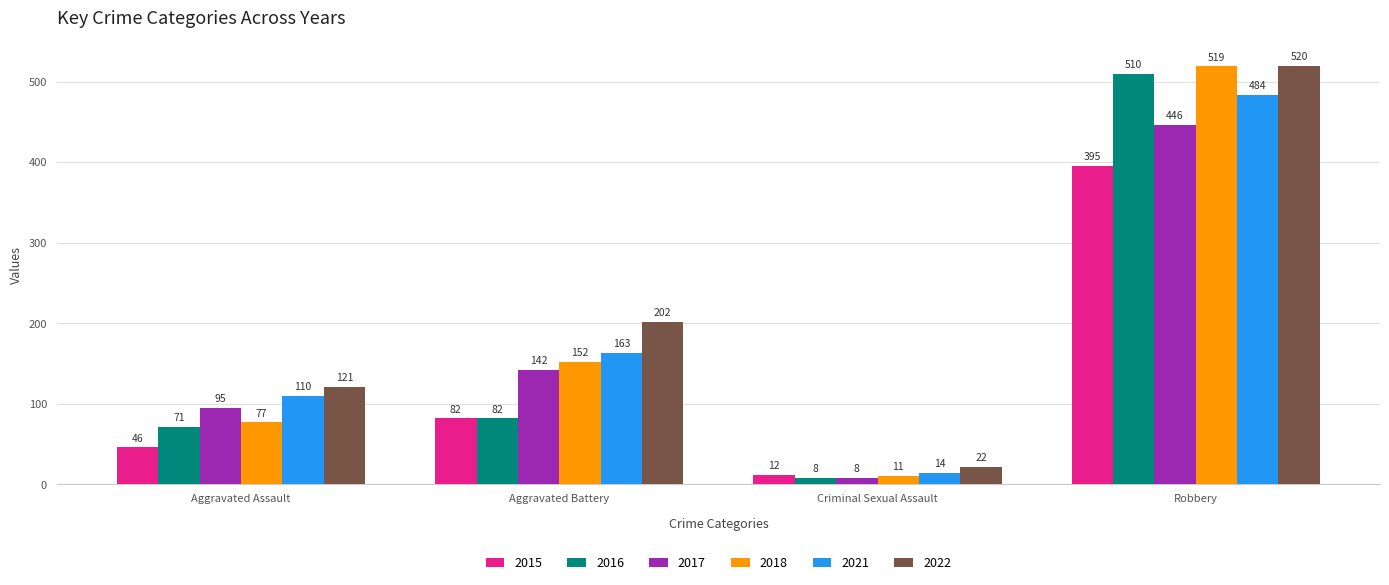

Which series has the largest range (max minus min)?

2018